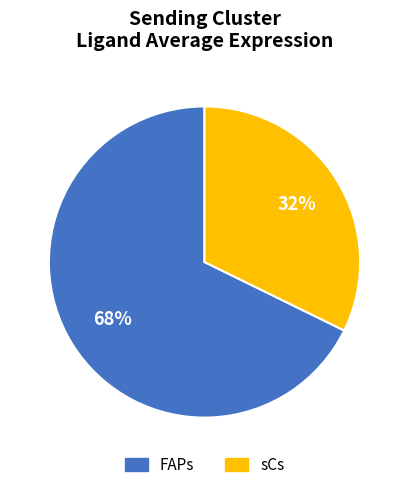

Is the sum of sCs and FAPs greater than half?

Yes